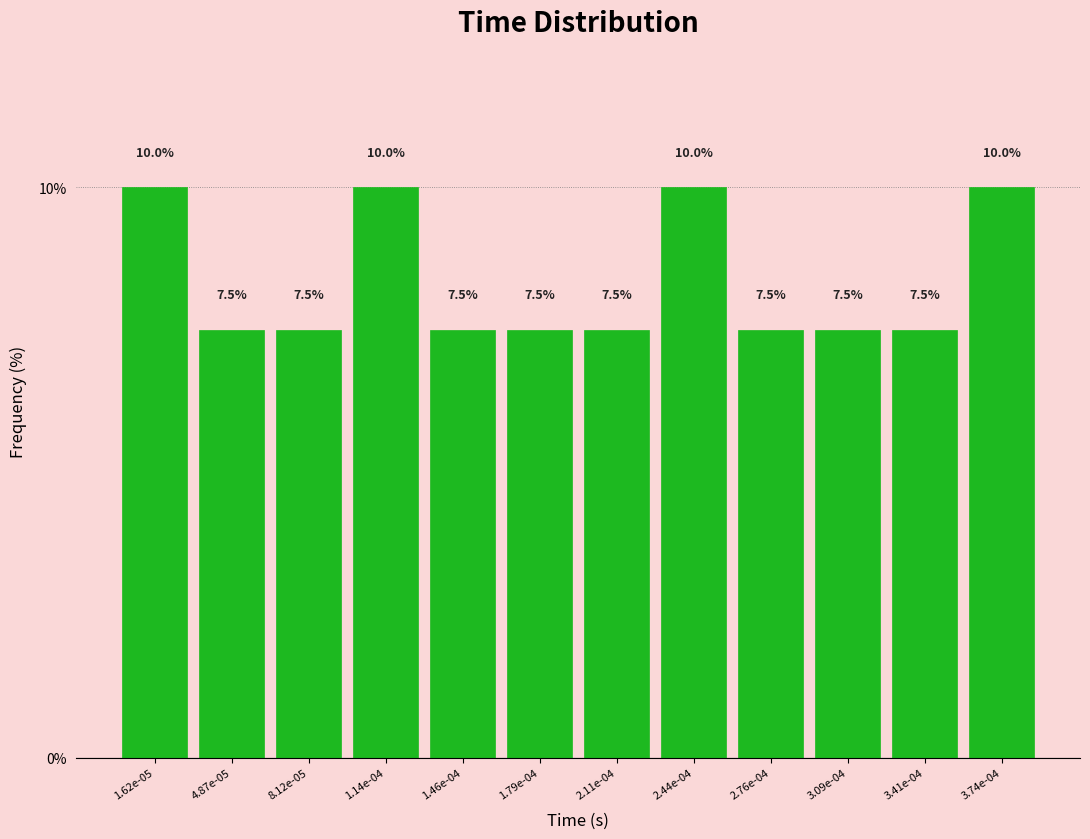

Reading left to right, extract all data points from this chart.

10.0	7.5	7.5	10.0	7.5	7.5	7.5	10.0	7.5	7.5	7.5	10.0